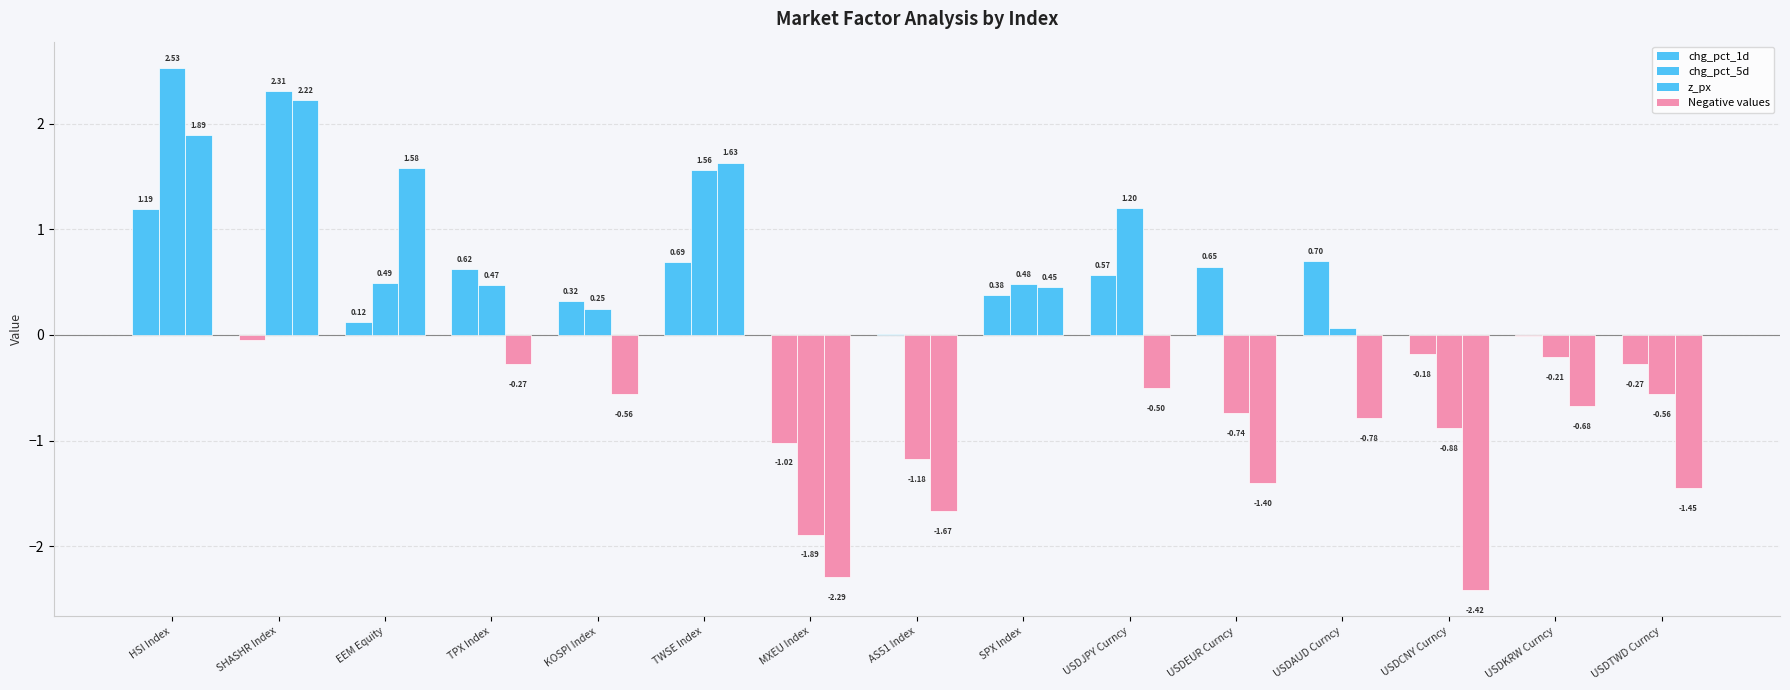

What is the lowest value of the chg_pct_1d series?

-1.0